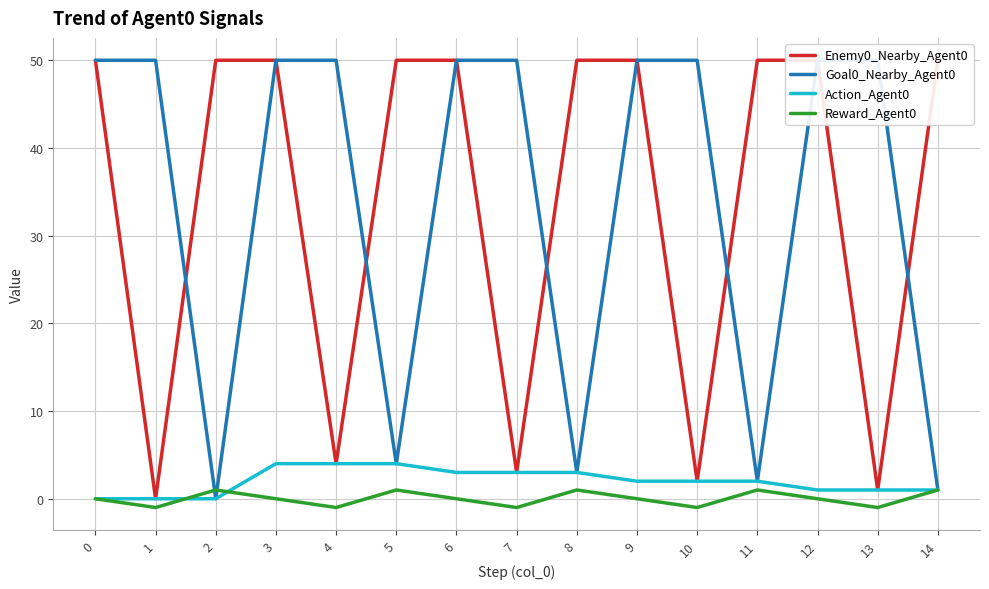

What is the approximate value of Enemy0_Nearby_Agent0 at 8, to the nearest 5?

50